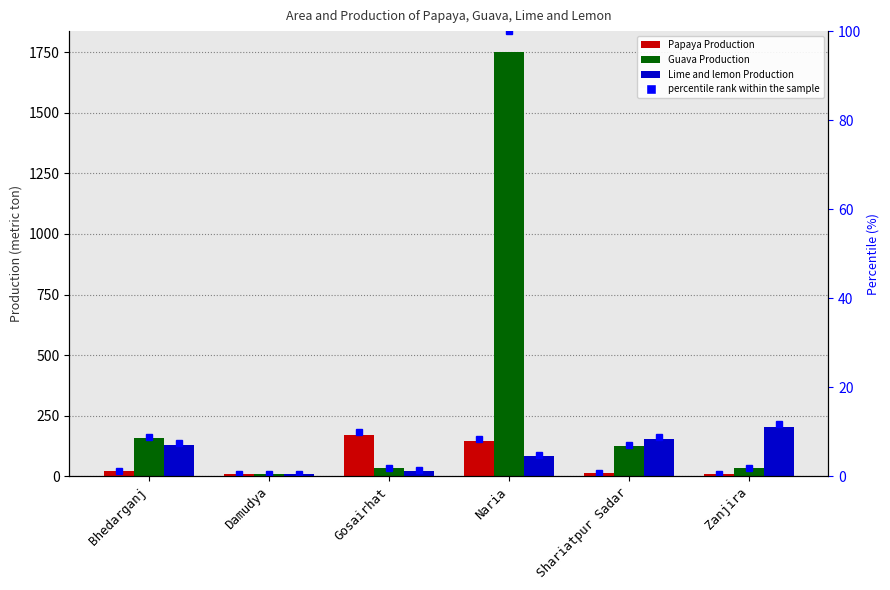

Reading left to right, list all the values displayed in this chart.

Papaya Production: 20	8	172	146	13	10
Guava Production: 156	10	34	1750	124	33
Lime and lemon Production: 130	8	23	84	154	204